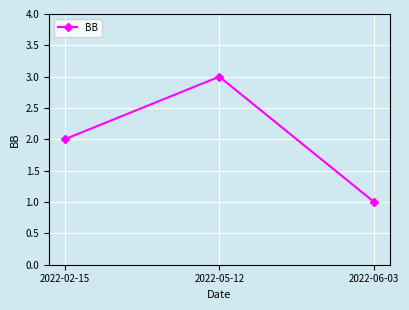

Which category has the lowest value across all series?

2022-06-03